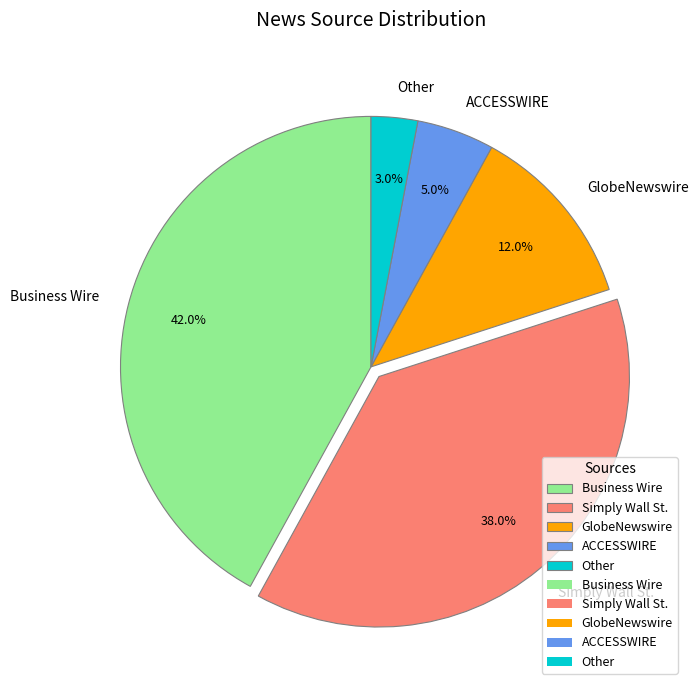

What is the smallest slice in the pie chart?

Other